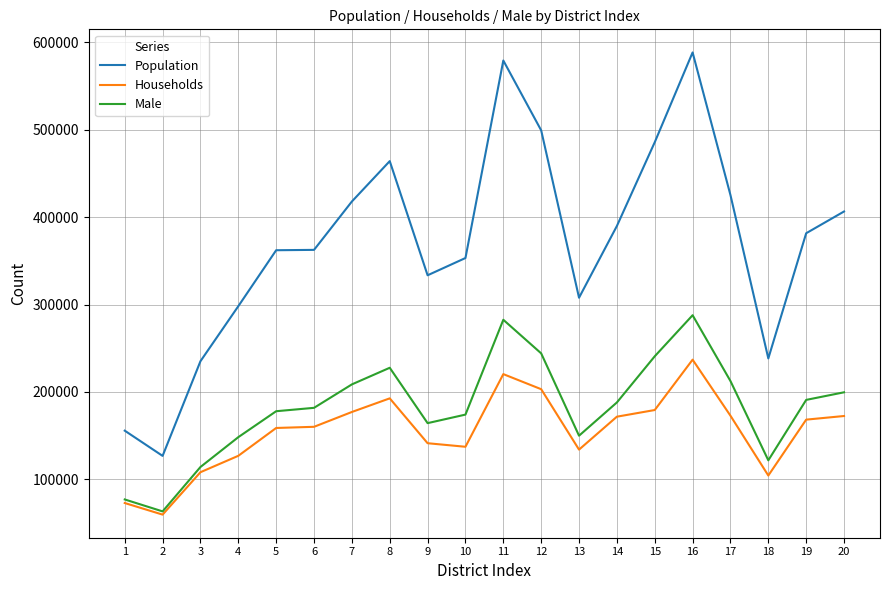

List the series in order of their peak value, highest first.

Population, Male, Households